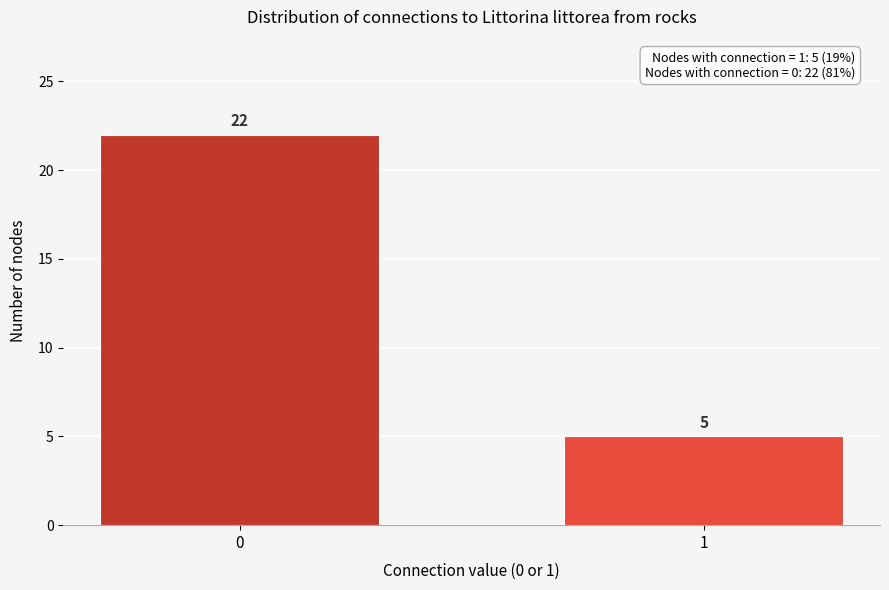

Reading left to right, extract all data points from this chart.

0=22	1=5